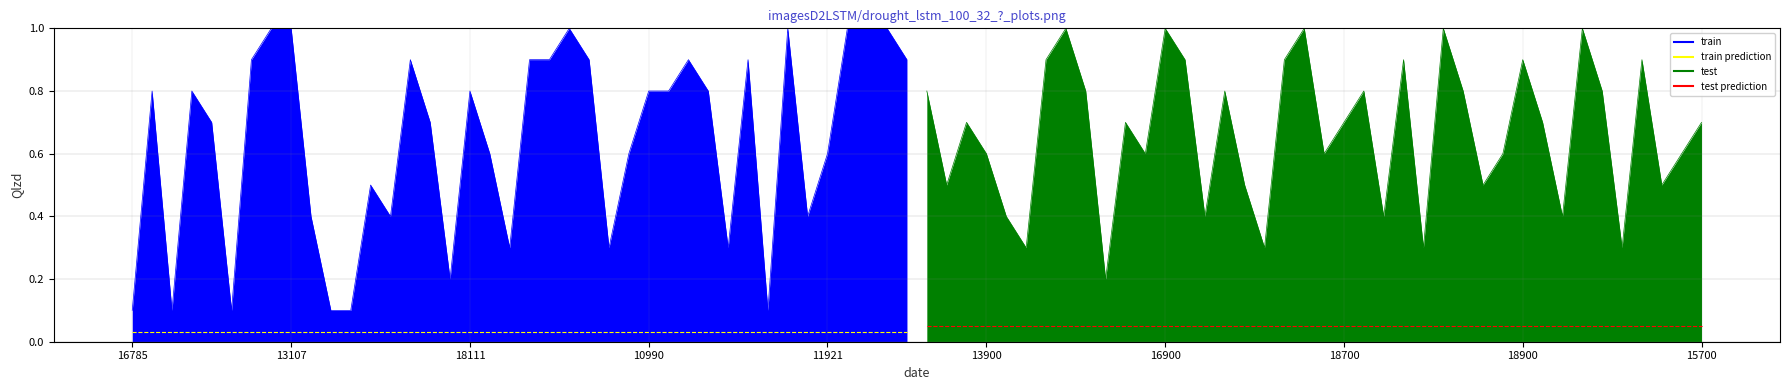

Is the value of train prediction at 36 greater than the value of test prediction at 24?

No